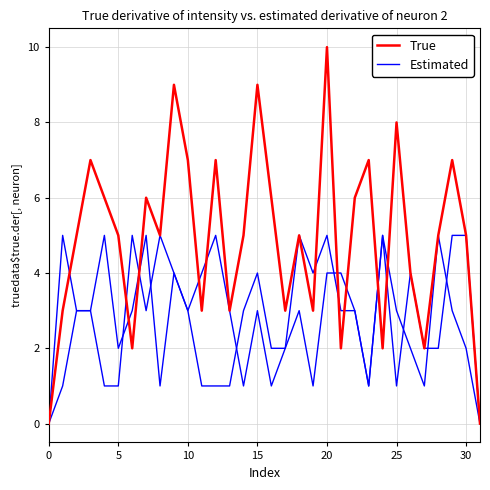

List the series in order of their peak value, lowest first.

Estimated, True